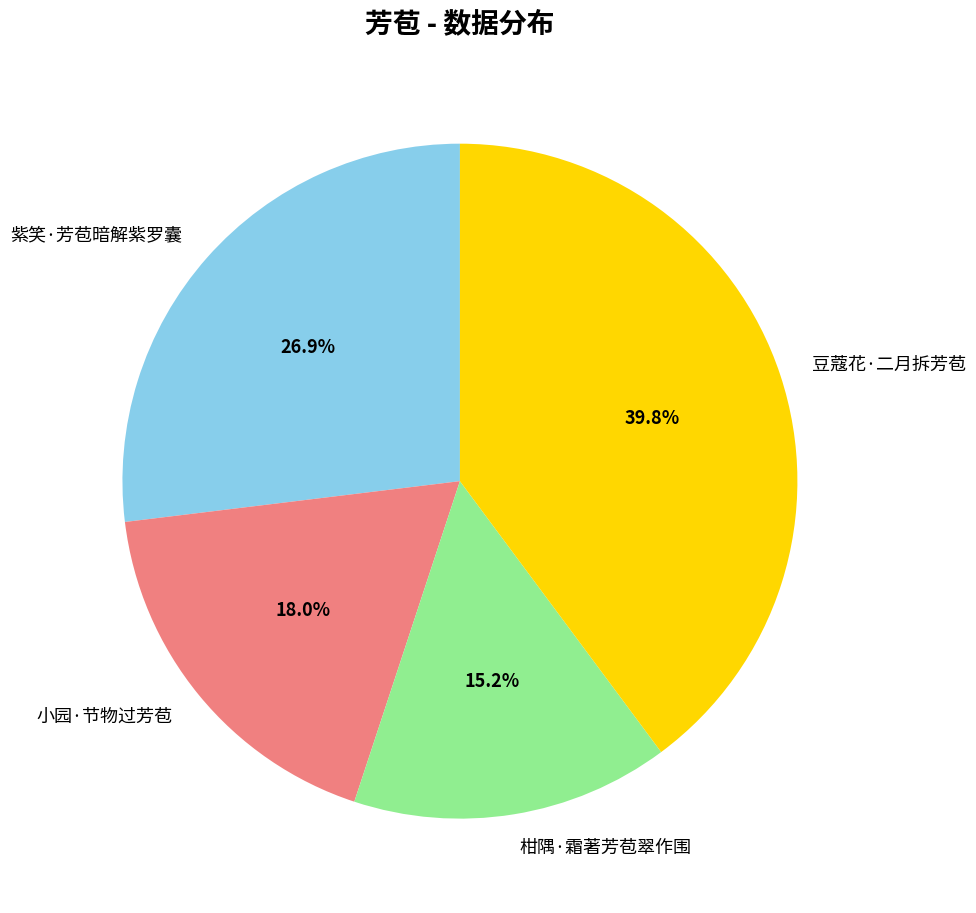

How many slices are in this pie chart?

4